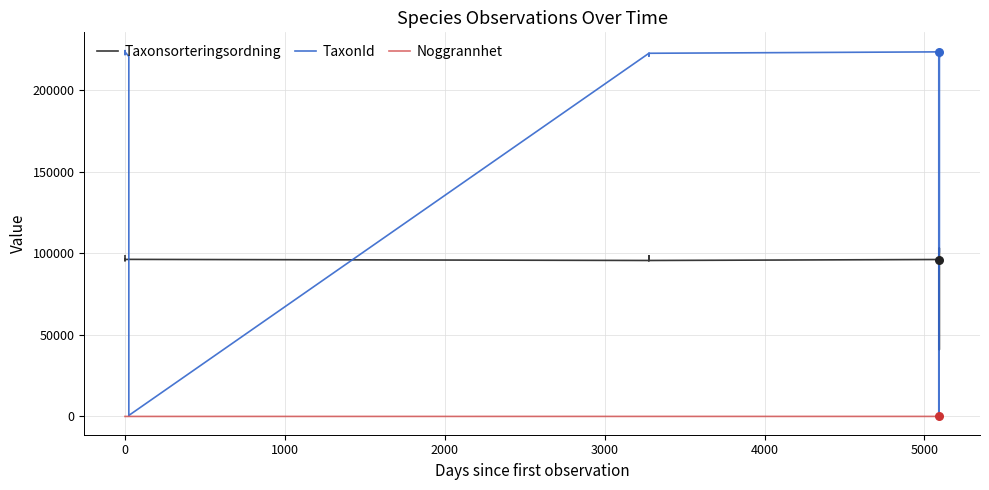

Which series has the largest total across all categories?

TaxonId